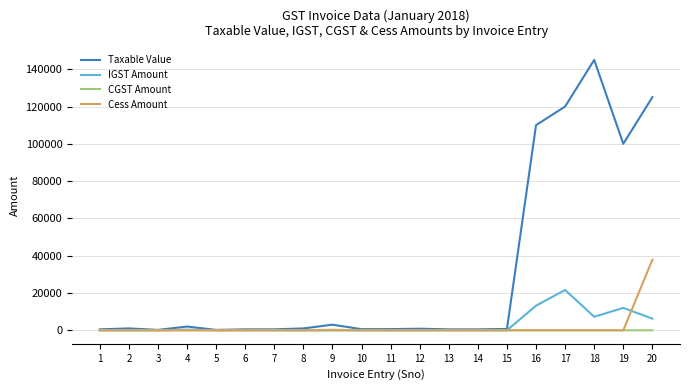

Which series has the widest spread of values?

Taxable Value